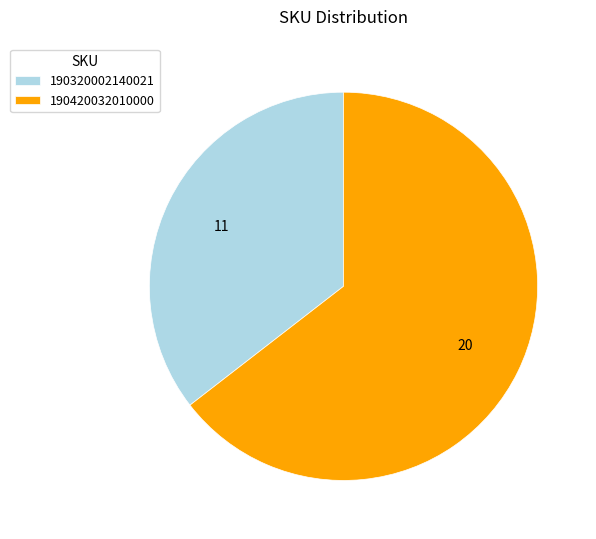

How many slices are in this pie chart?

2